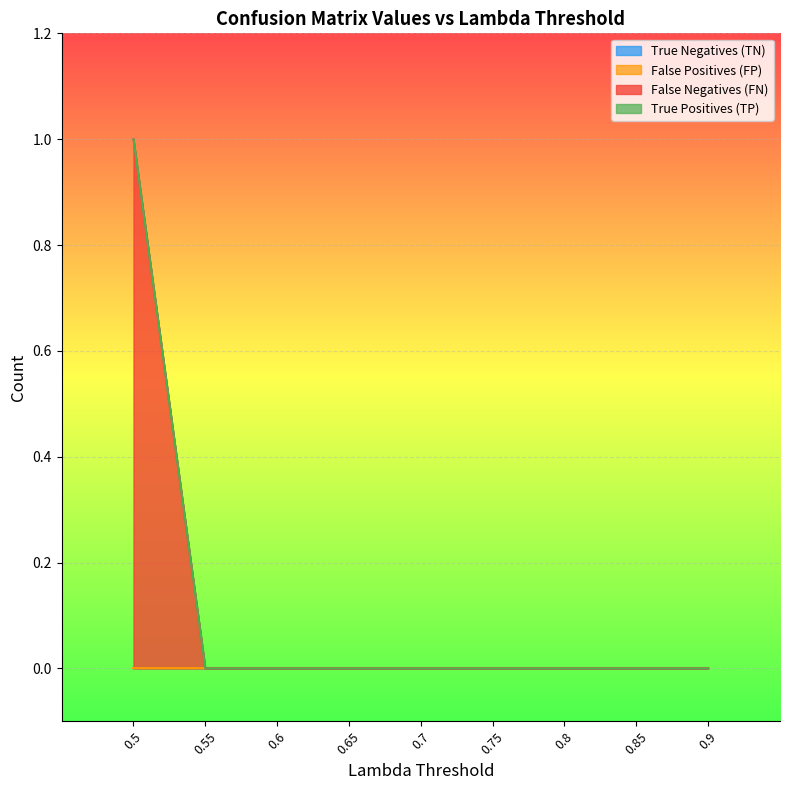

The True Positives (TP) series shows 0 at 0.55. True or false?

True